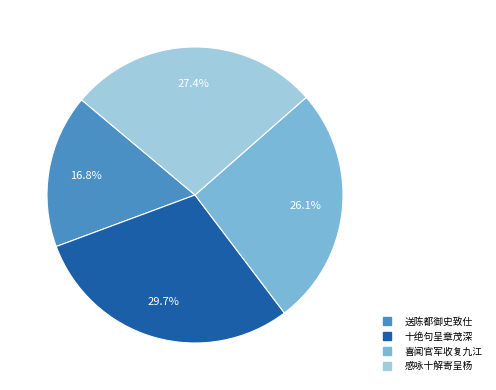

Is there any slice that represents more than half of the pie?

No